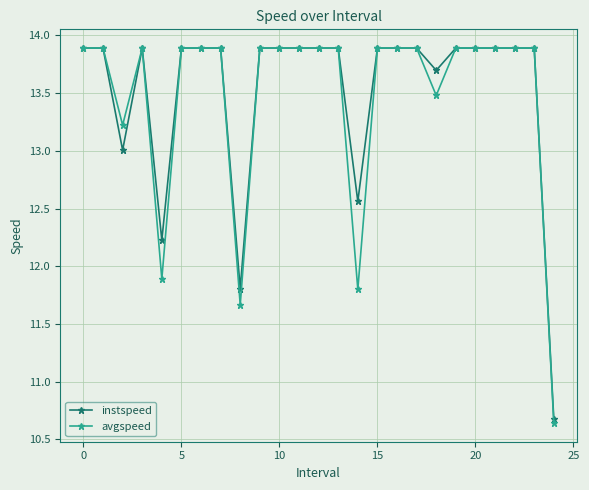

At how many categories does at least one series exceed 12?

23